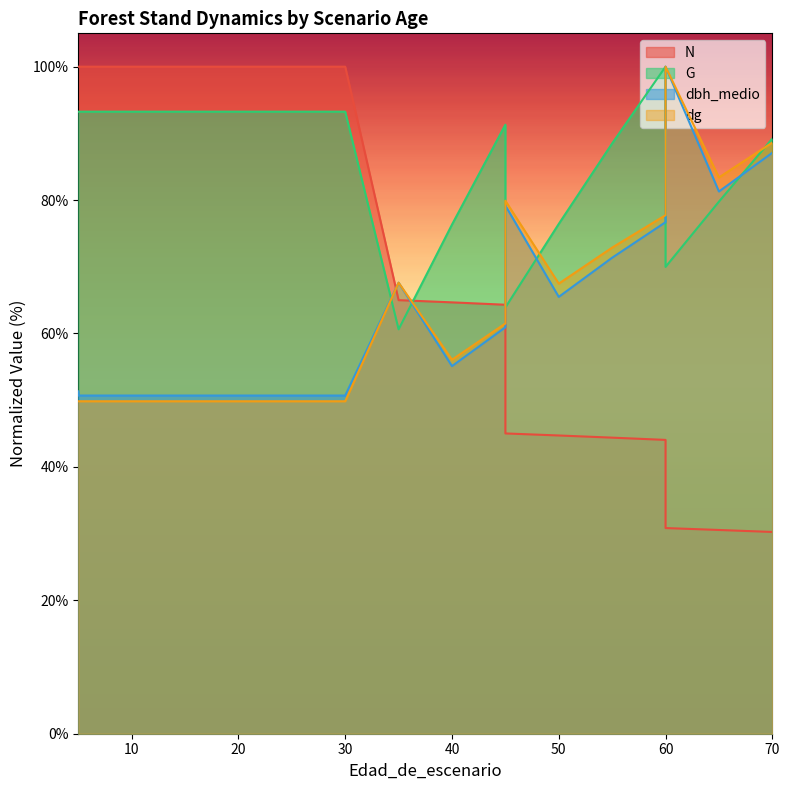

What is the sum of the dbh_medio values at 5 and 30?

101.4